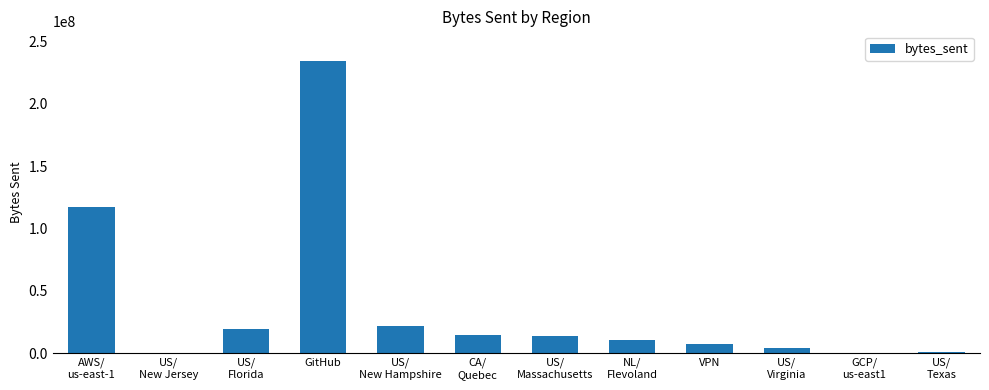

What is the sum of all values?

445067152